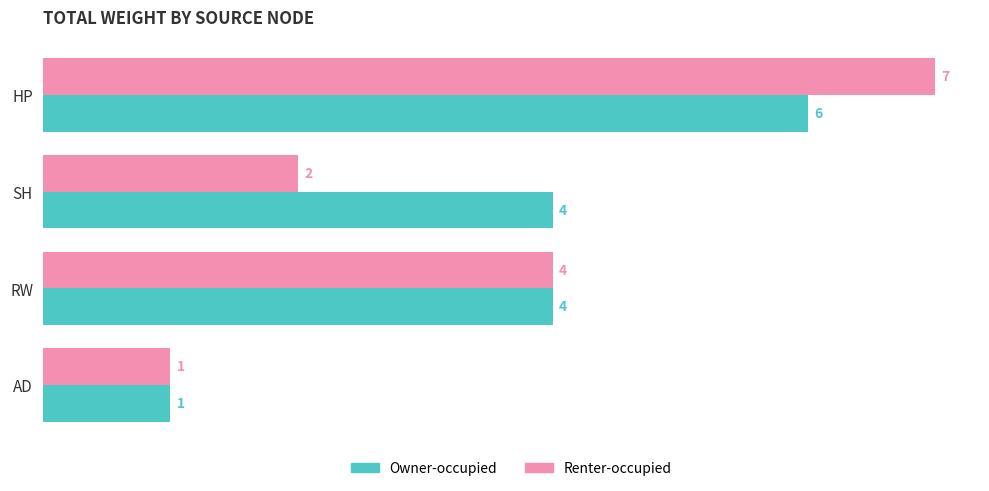

True or false: Renter-occupied has a value of 4 at RW.

True